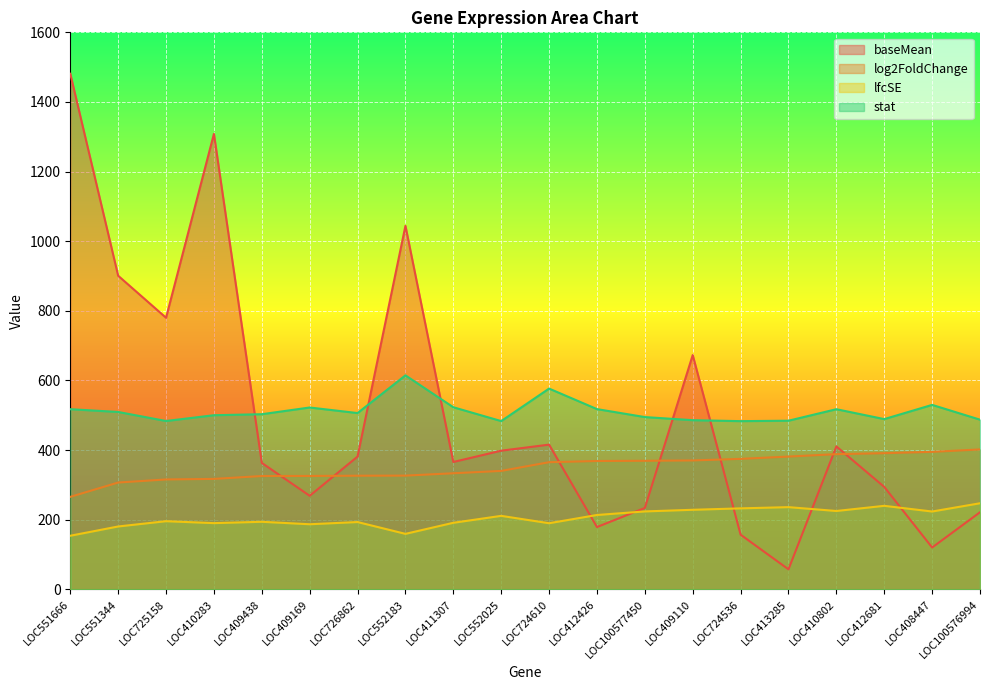

List the labels in order of stat value, largest first.

LOC552183, LOC724610, LOC408447, LOC411307, LOC409169, LOC412426, LOC551666, LOC410802, LOC551344, LOC726862, LOC409438, LOC410283, LOC100577450, LOC412681, LOC100576994, LOC409110, LOC413285, LOC725158, LOC552025, LOC724536